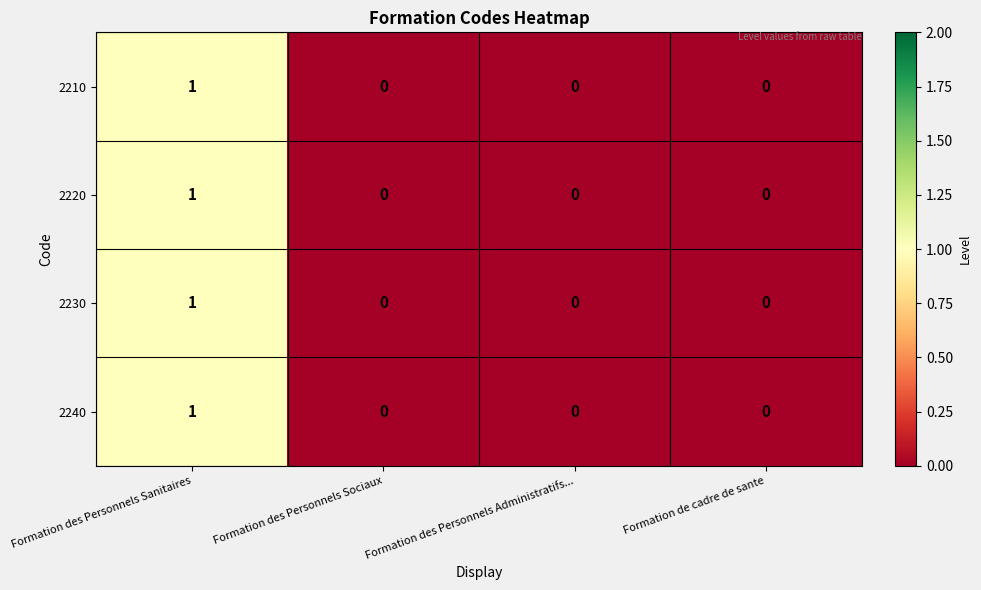

How many 2230 values are between 0 and 1?

4